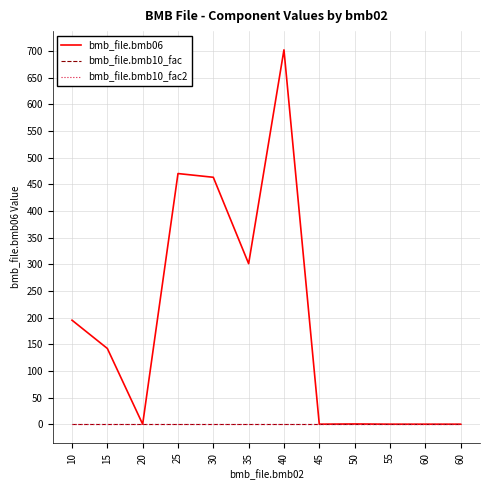

Which category has the lowest value across all series?

20